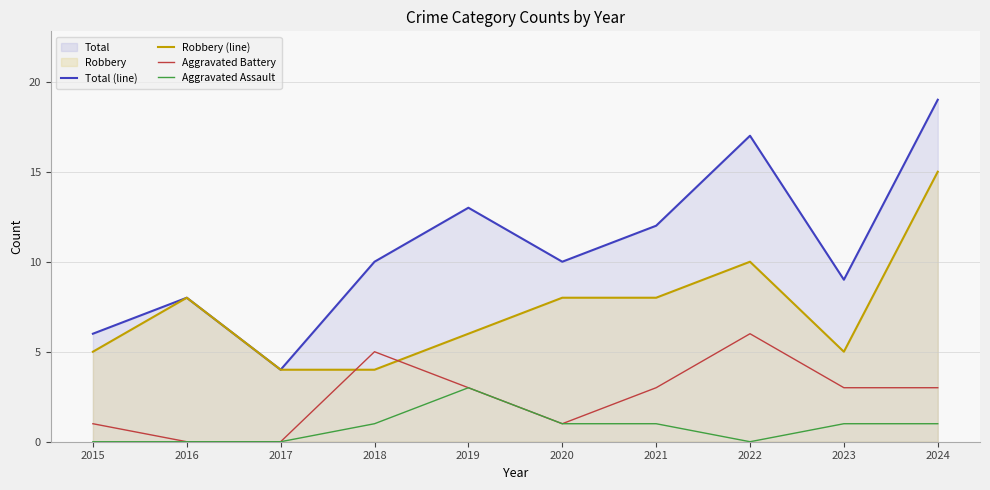

Where does the Aggravated Assault series first go above 1?

2019